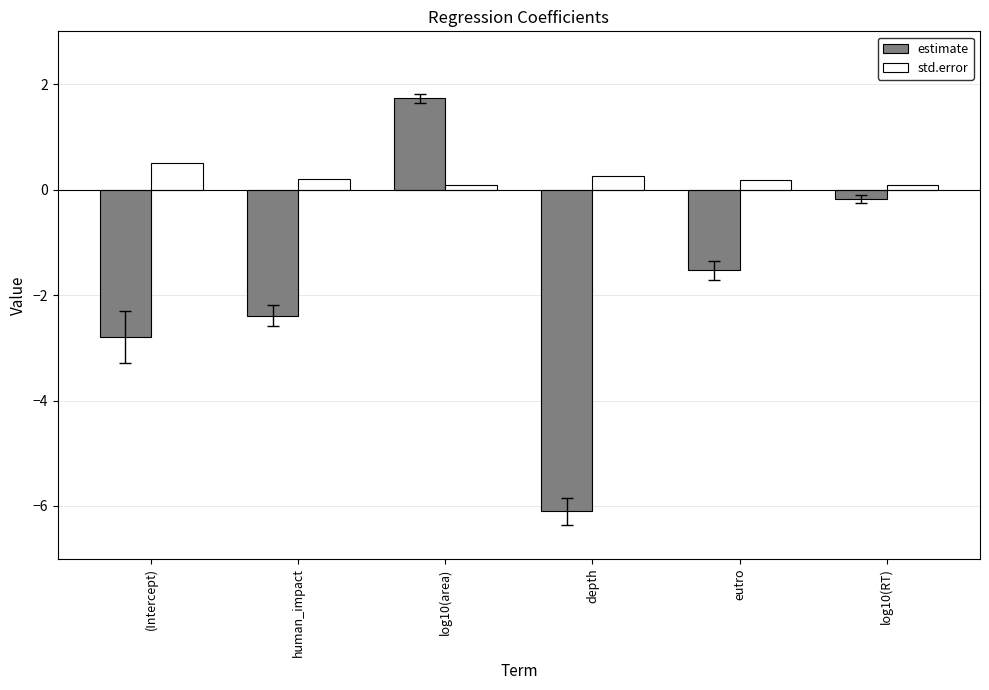

What is the difference between the maximum and minimum values in the estimate series?

7.8